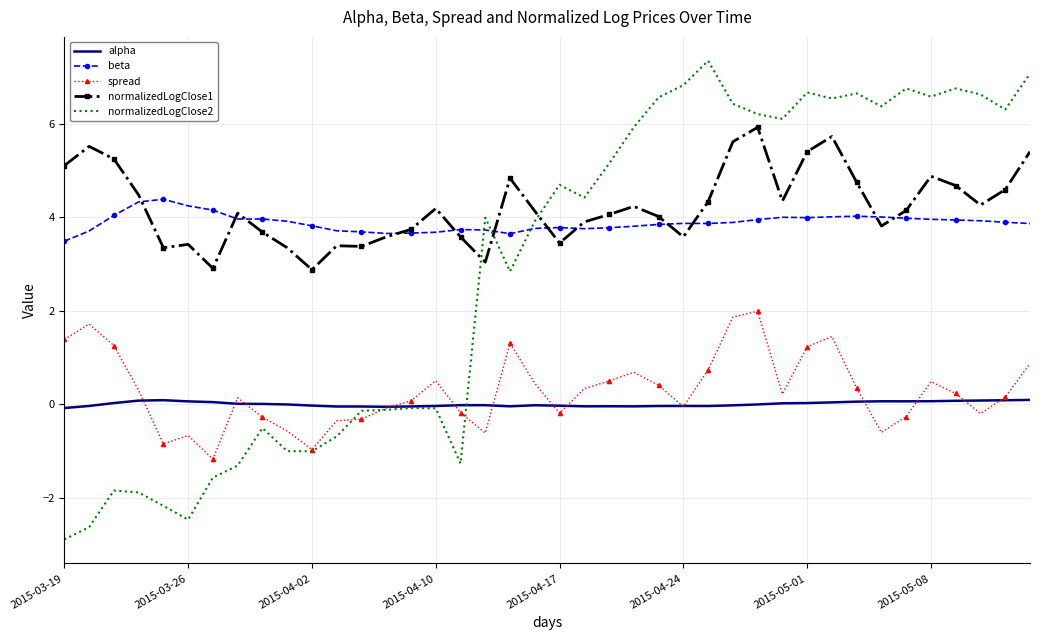

True or false: spread and normalizedLogClose1 intersect in this chart.

False